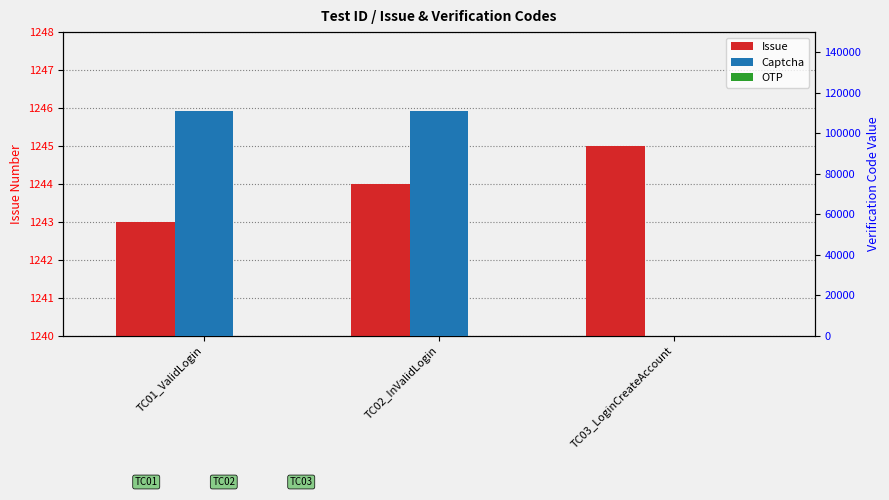

At which category is the sum across all series the highest?

TC02_InValidLogin